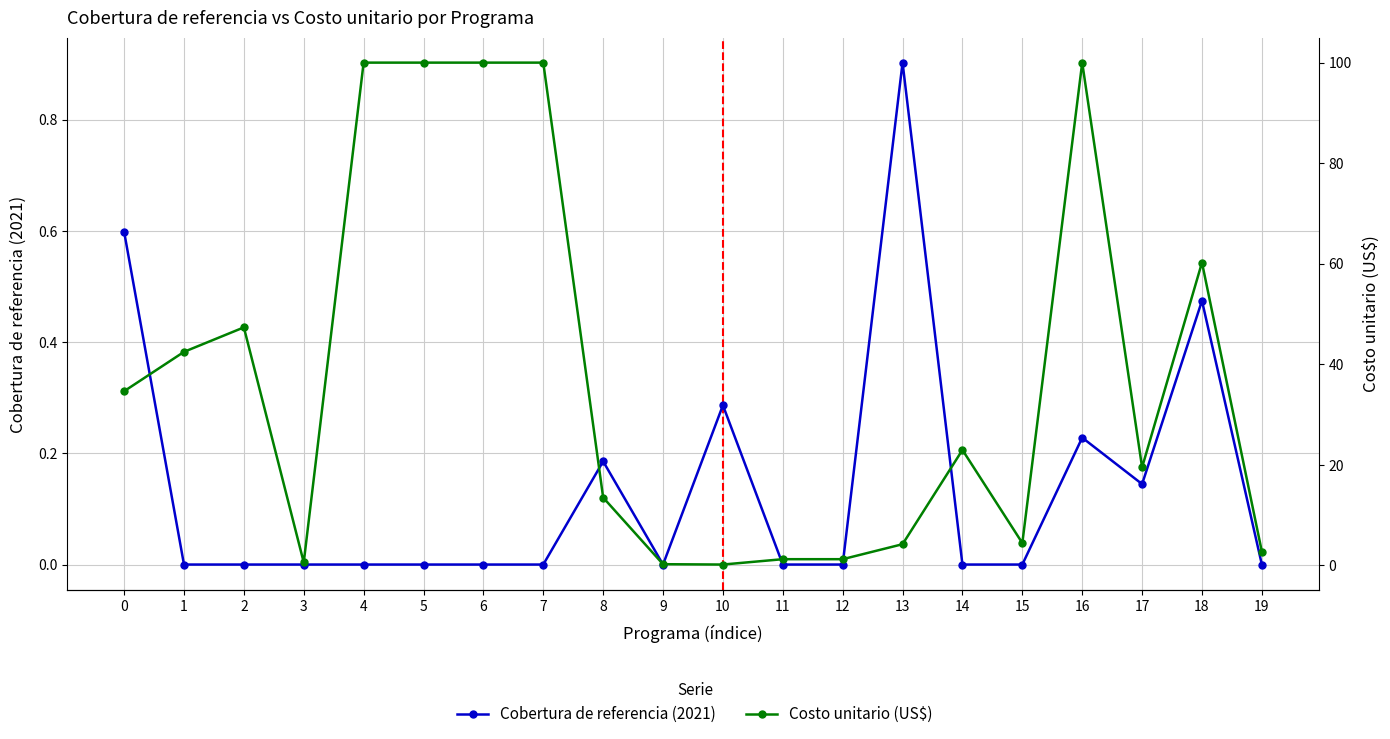

Which series has the largest total across all categories?

Costo unitario (US$)